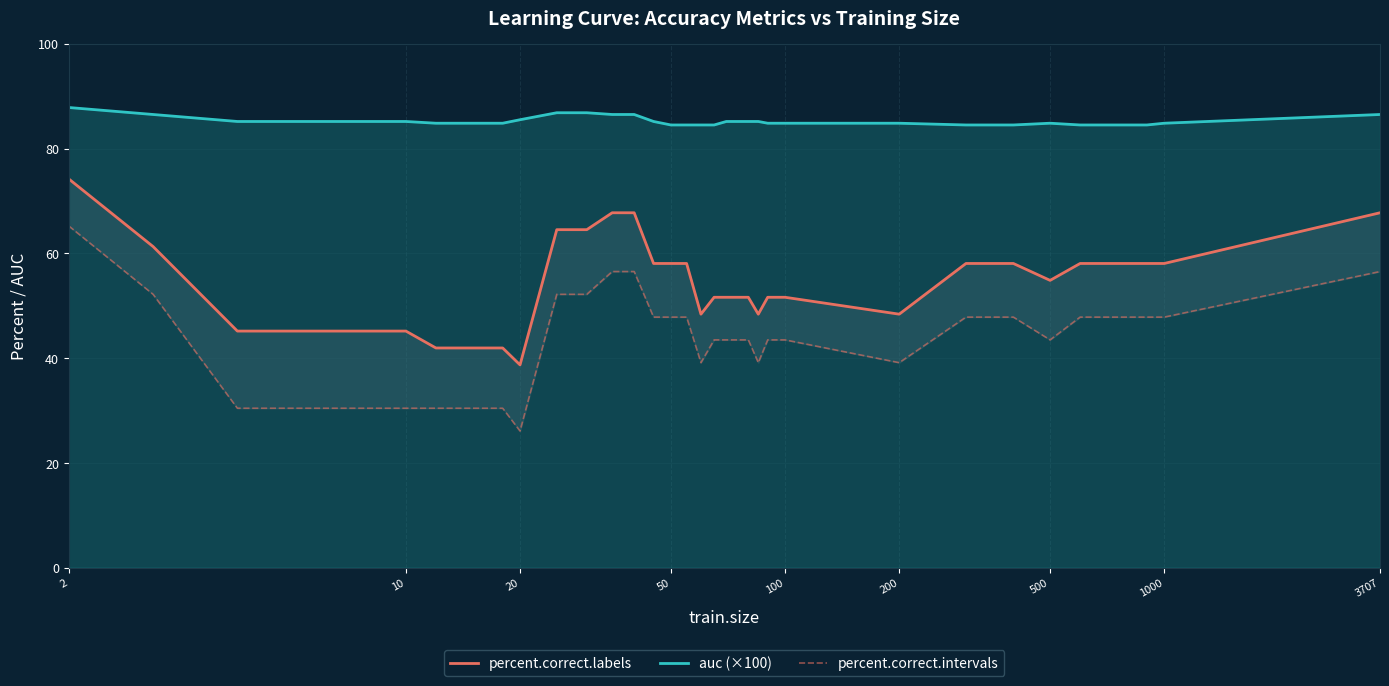

What is the maximum value for auc (×100)?

87.8